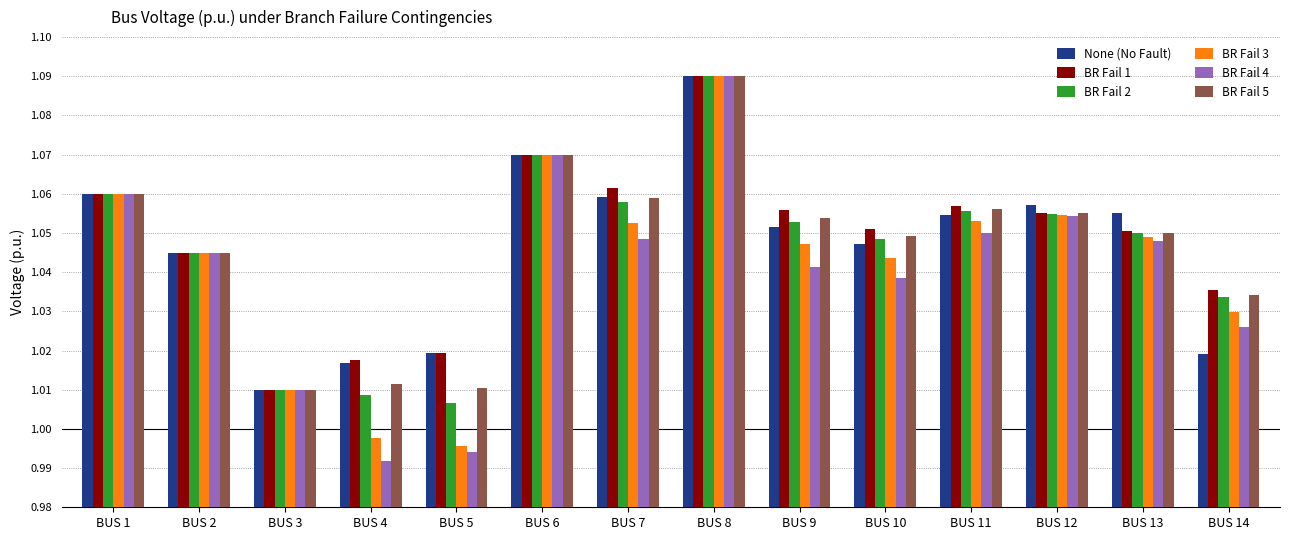

What is the sum of the BR Fail 5 values at BUS 13 and BUS 7?

2.1